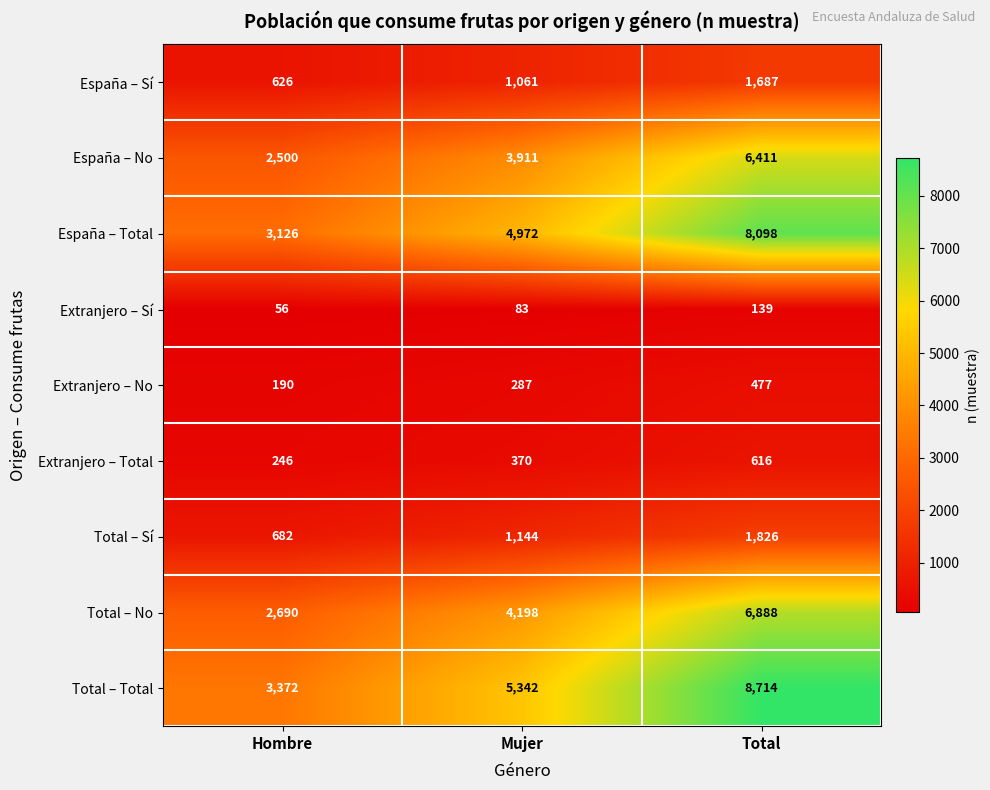

True or false: España – Total has a value of 8098 at Total.

True